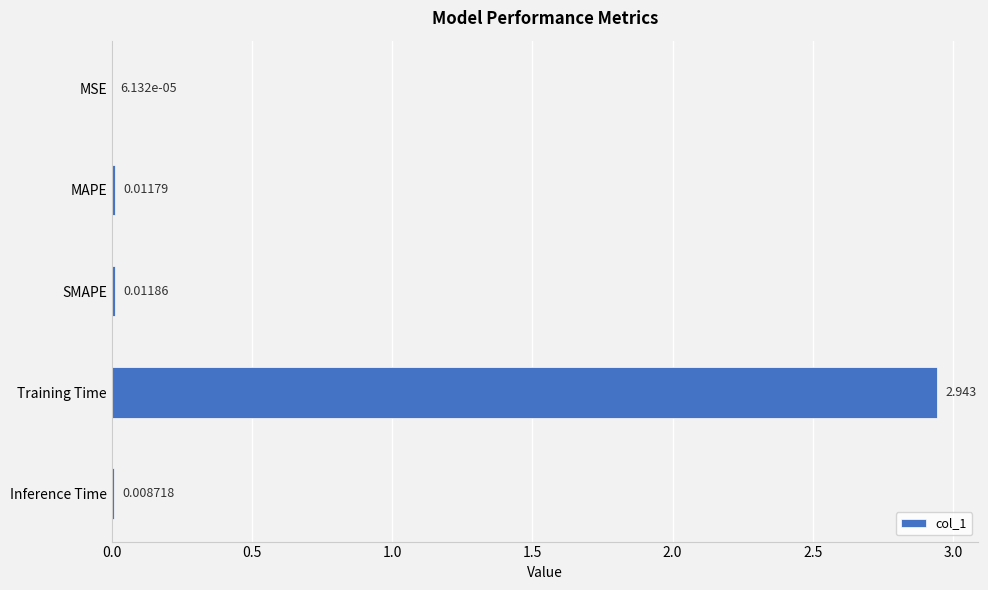

Where is the data nearest to the value 1?

SMAPE